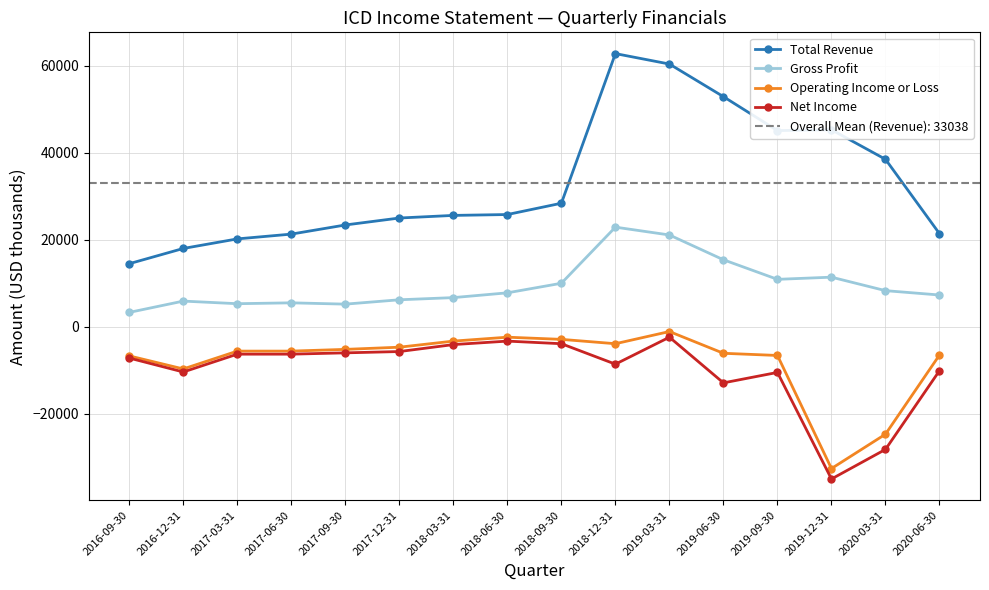

How many interior local valleys does the Total Revenue series have?

1